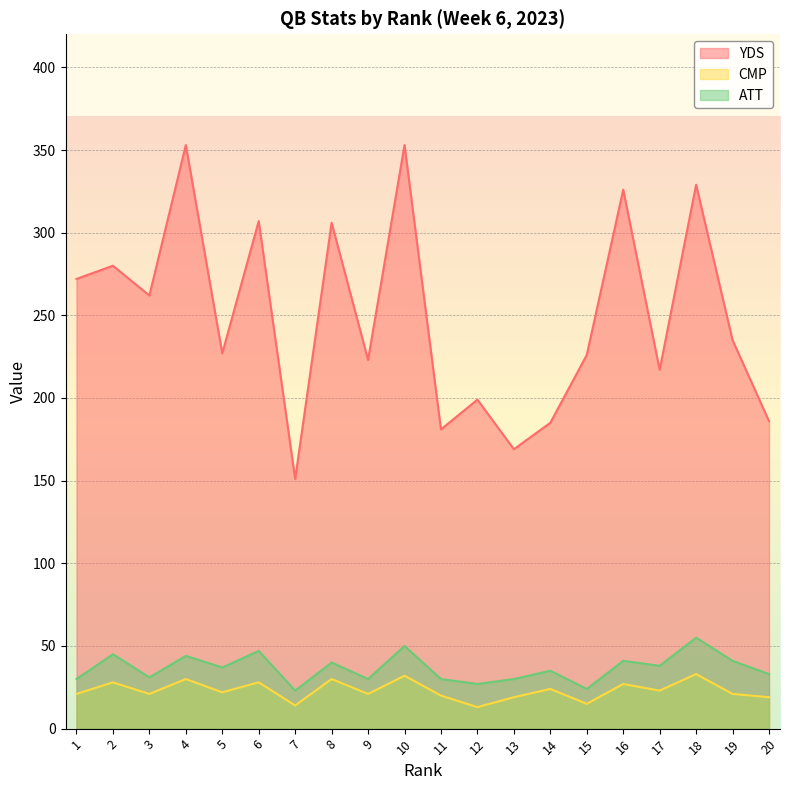

Is the value of ATT at 1 greater than the value of CMP at 16?

Yes